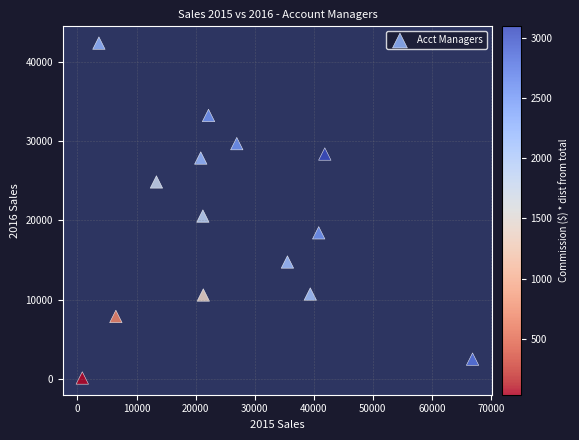

What is the range of X values (max minus min)?

66087.0